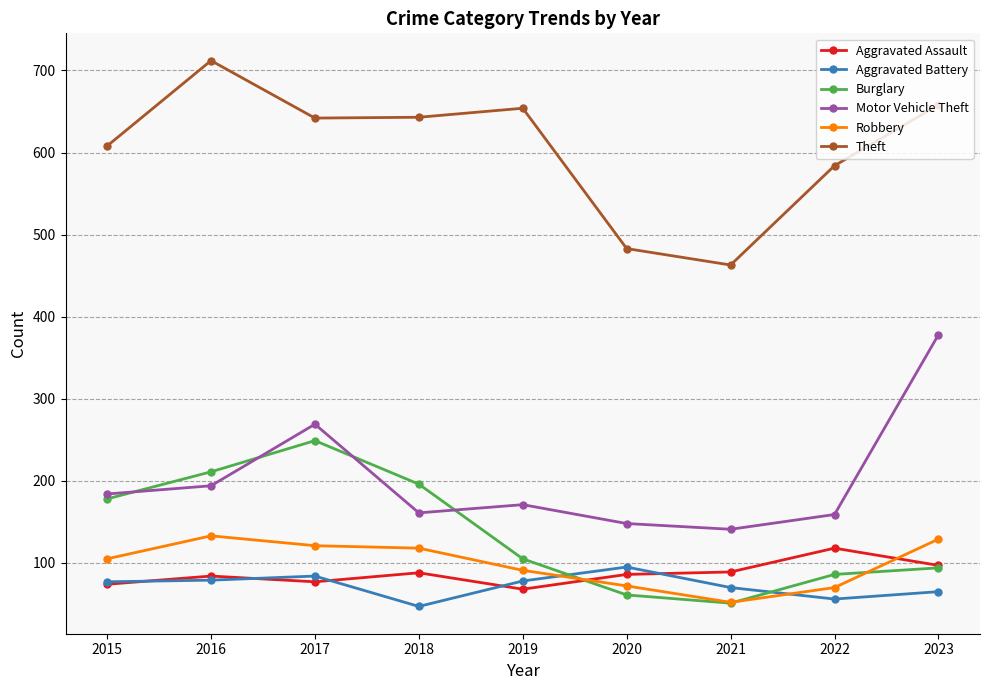

What is the total value across all series at 2017?

1442